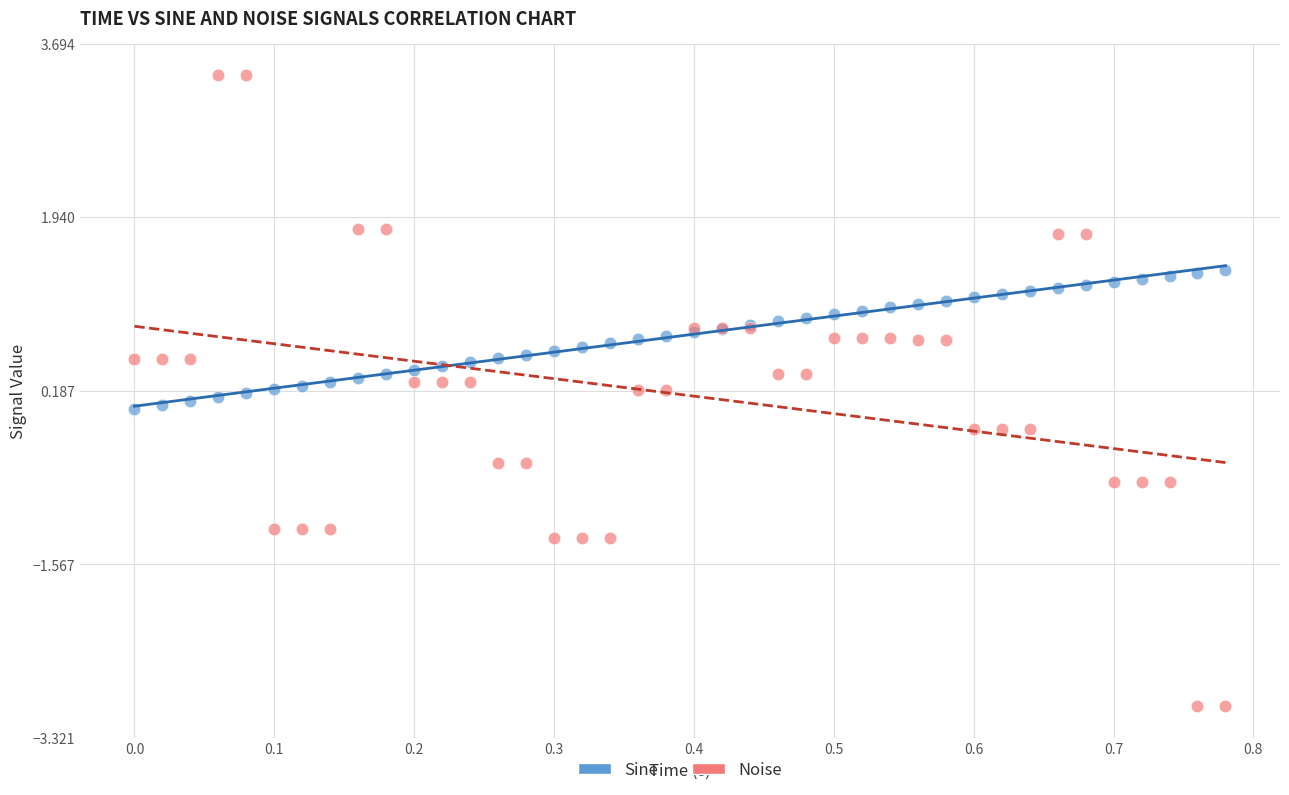

Which series reaches the minimum Y coordinate?

Noise